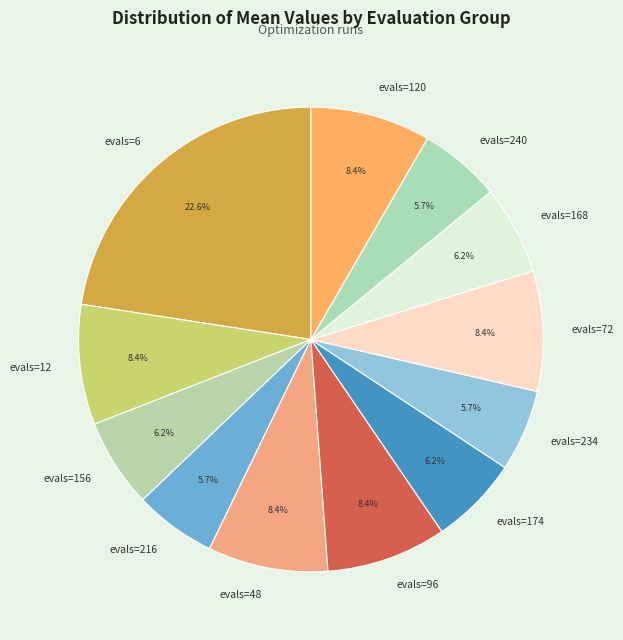

How many slices are in this pie chart?

12